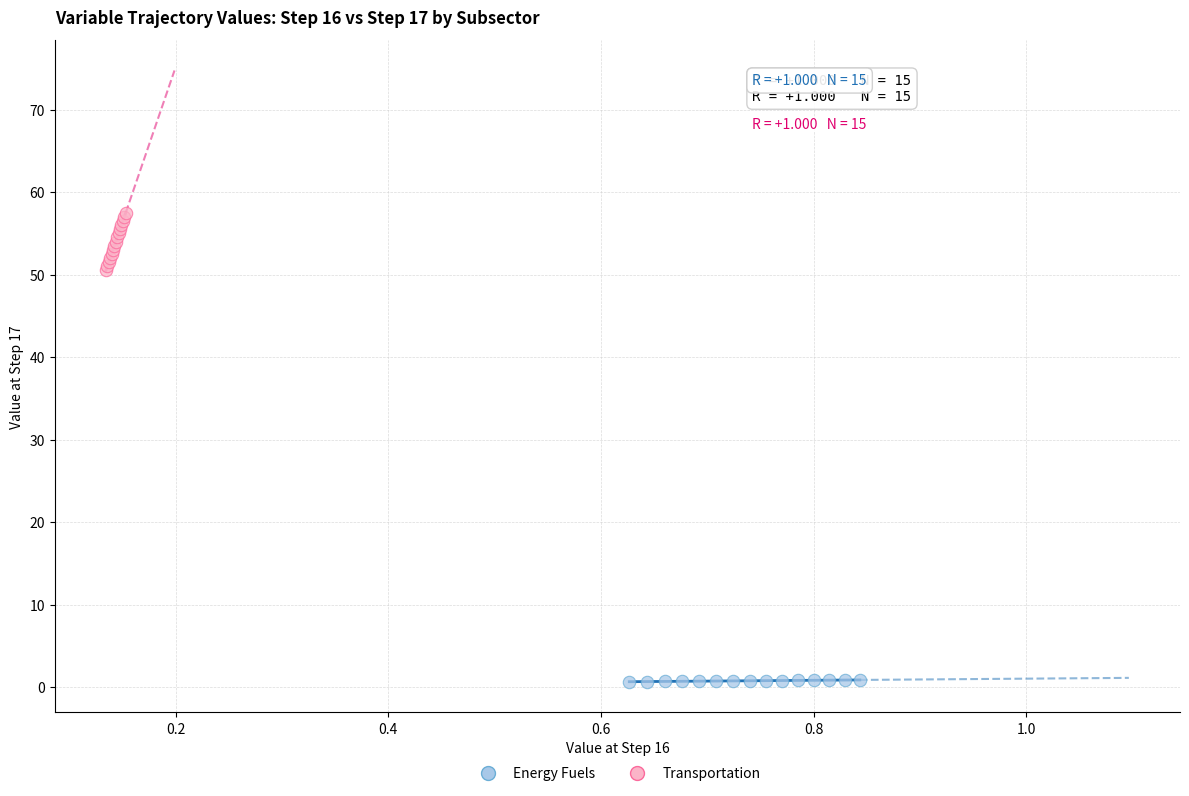

Which series has the largest Y range (max minus min)?

Transportation